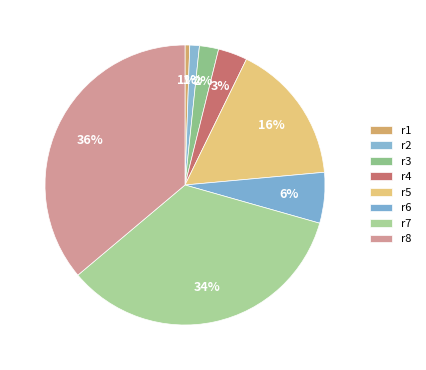

Does r7 account for over 50% of the chart?

No